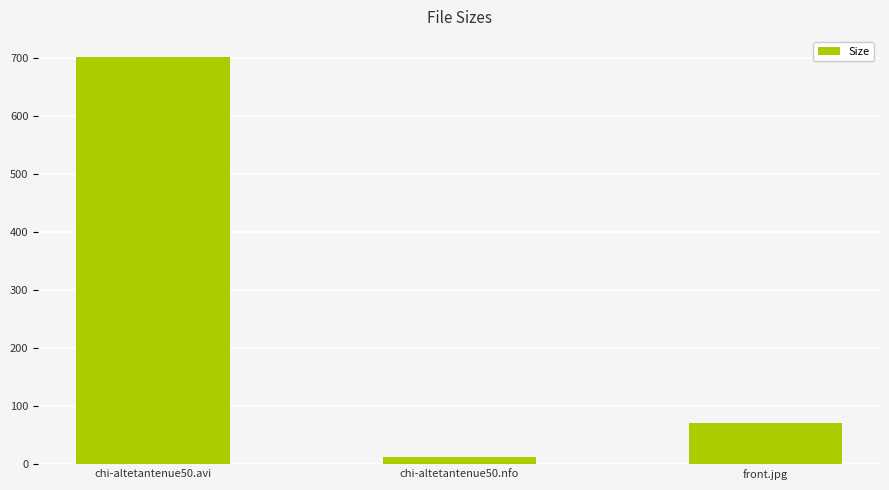

What is the sum of all values?

783.5